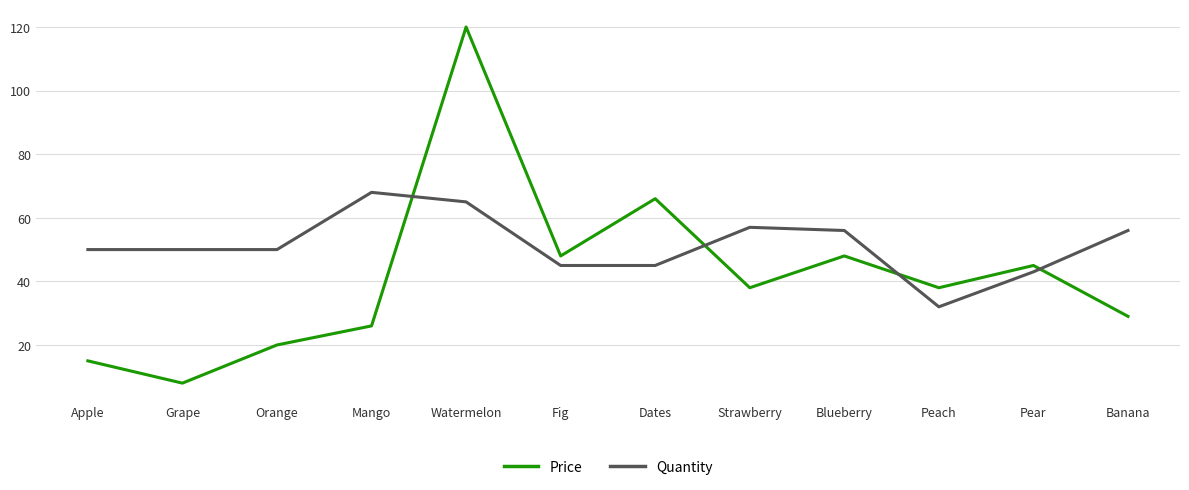

Reading left to right, what are all the values shown in this chart?

Price: Apple=15	Grape=8	Orange=20	Mango=26	Watermelon=120	Fig=48	Dates=66	Strawberry=38	Blueberry=48	Peach=38	Pear=45	Banana=29
Quantity: Apple=50	Grape=50	Orange=50	Mango=68	Watermelon=65	Fig=45	Dates=45	Strawberry=57	Blueberry=56	Peach=32	Pear=43	Banana=56